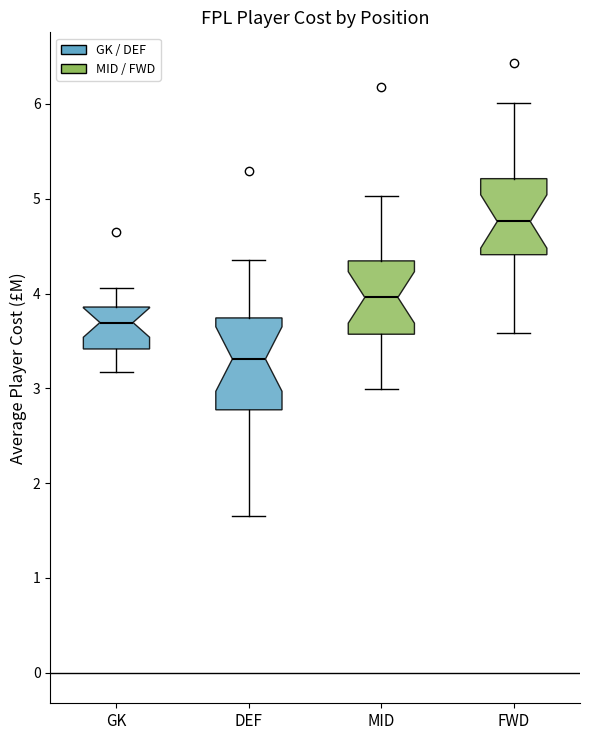

Reading left to right, read every box against the y-axis: the position of its median line, the range the box covers, and the ends of its whiskers. The values are not printed on the chart, so give them approximately, as read against the axis.

GK: median 3.7, box 3.4 to 3.9, whiskers 3.2 to 4.1
DEF: median 3.3, box 2.8 to 3.7, whiskers 1.7 to 4.4
MID: median 4.0, box 3.6 to 4.3, whiskers 3.0 to 5.0
FWD: median 4.8, box 4.4 to 5.2, whiskers 3.6 to 6.0